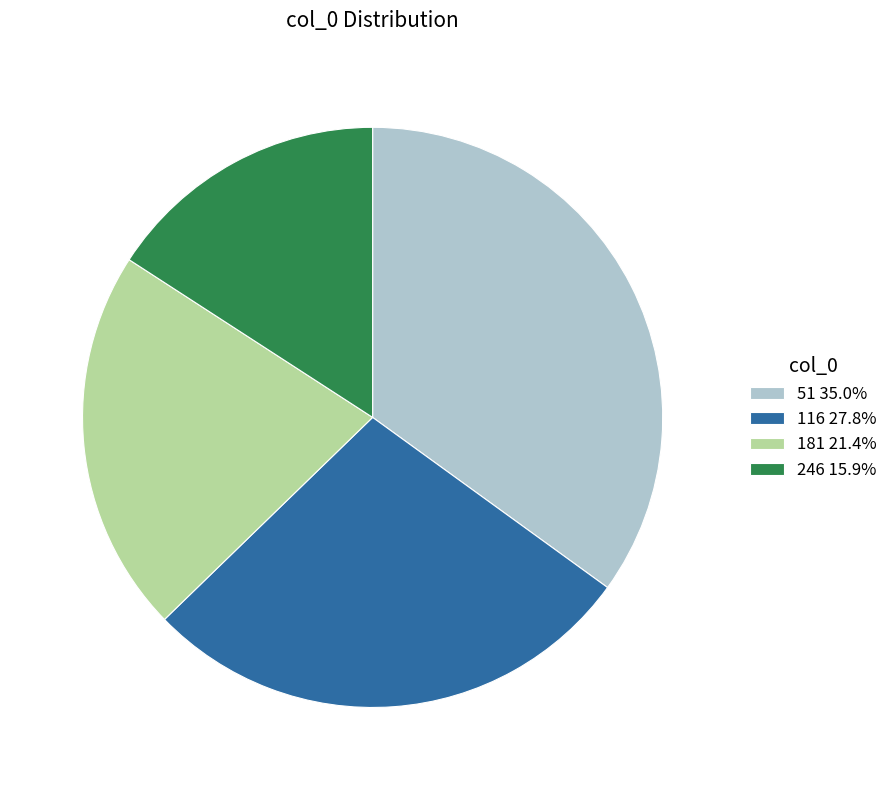

What is the largest slice in the pie chart?

51